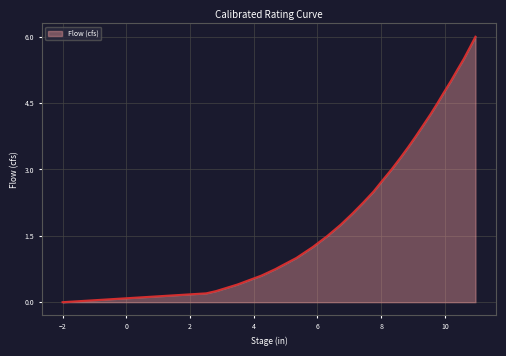

What is the maximum value shown in the chart?

6.0